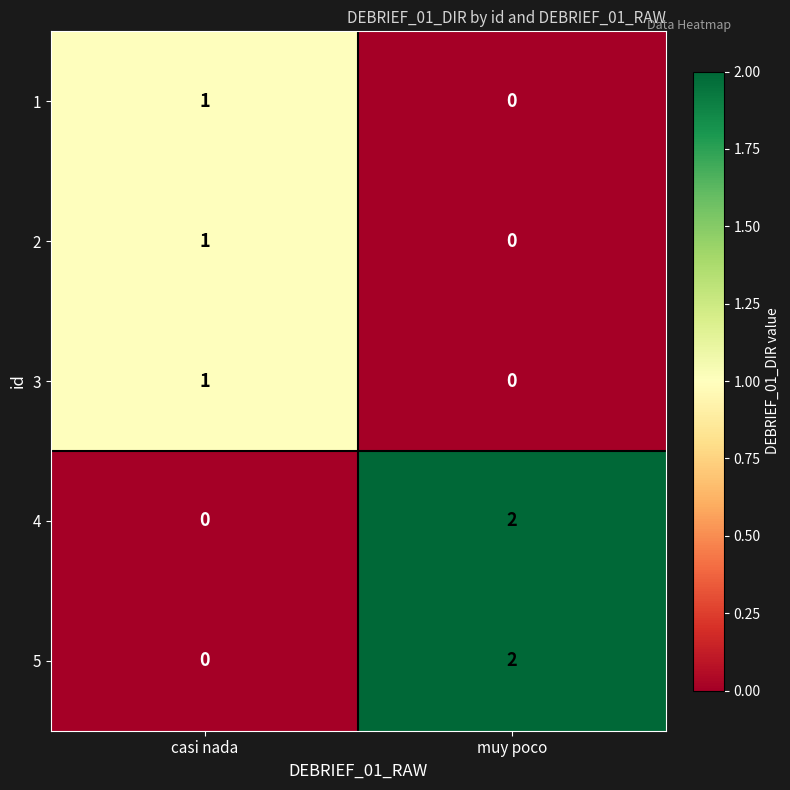

Rank the categories by 2 value from lowest to highest.

muy poco, casi nada